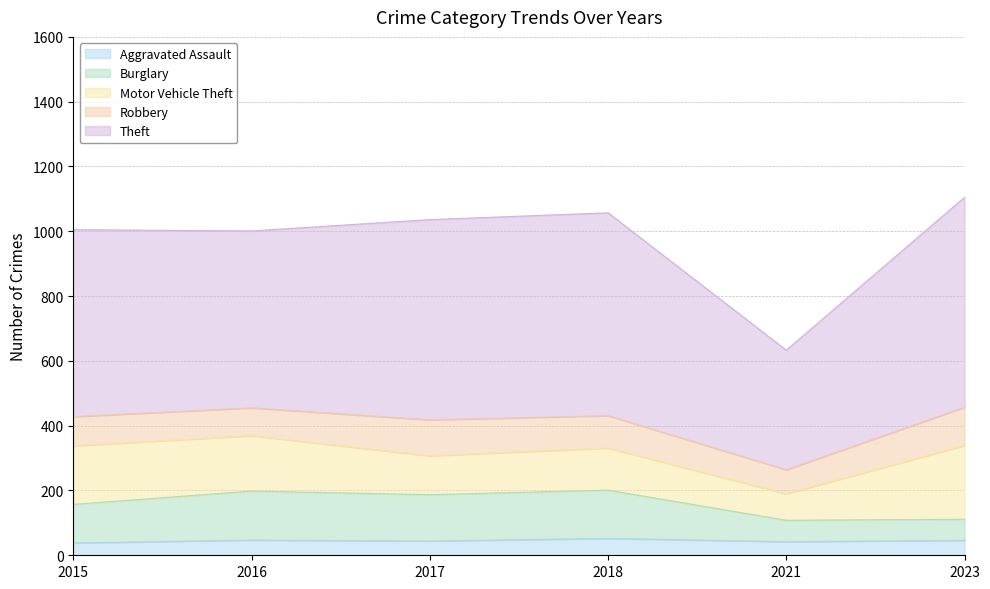

What is the minimum value for Aggravated Assault?

38